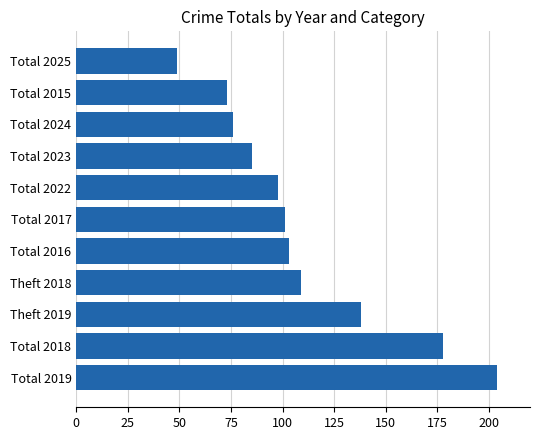

What is the change in value from Total 2019 to Theft 2019?

-66